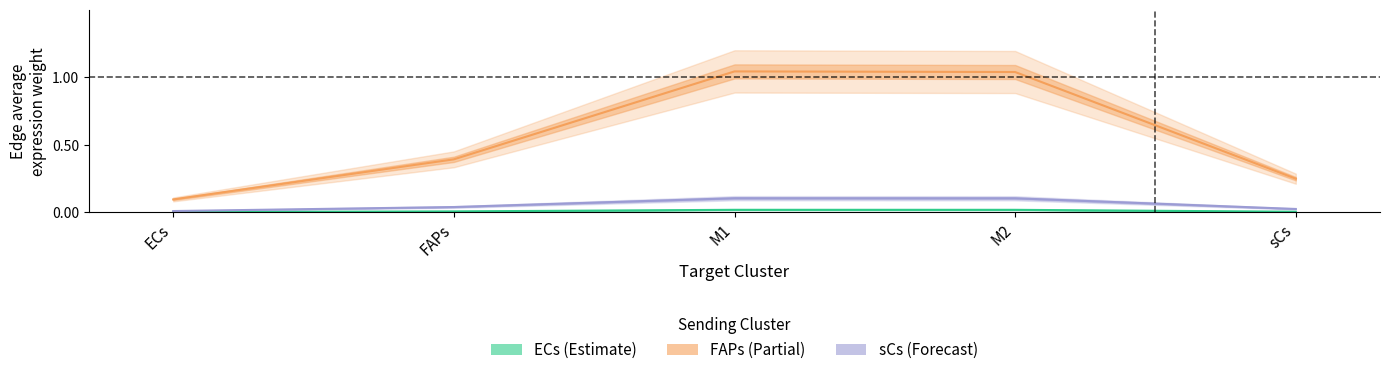

Is it true that sCs equals 0.1 at M1?

False